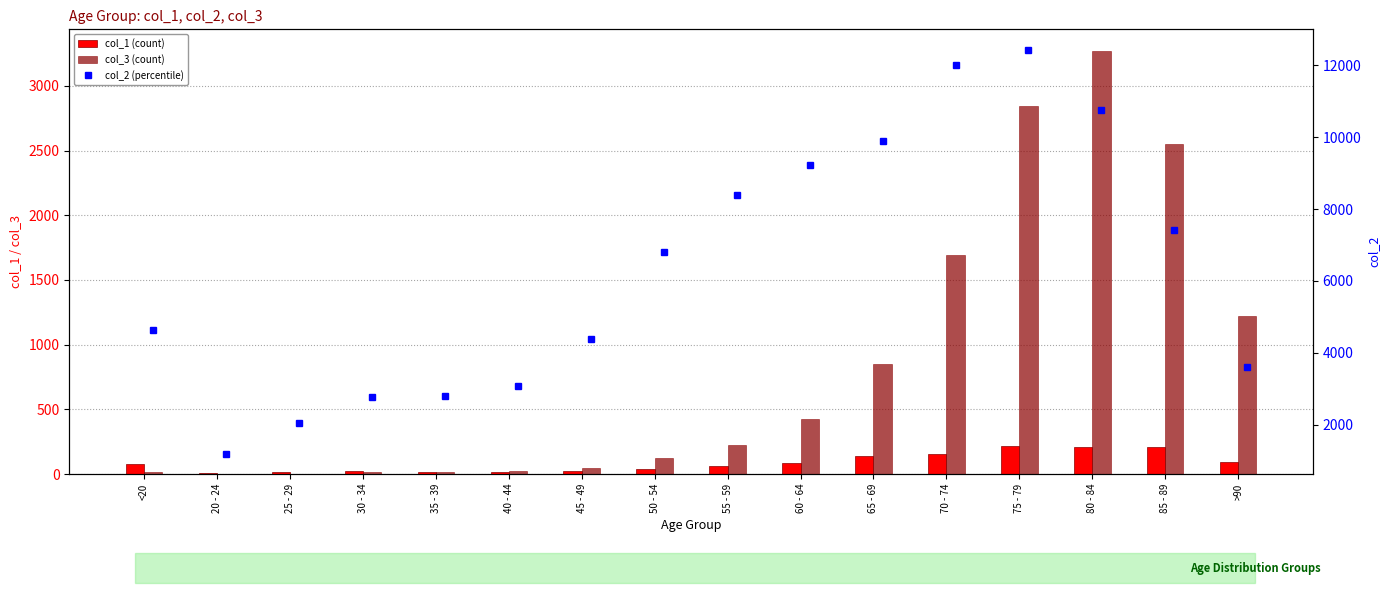

What is the difference between the second highest and second lowest values in the col_2 series?

9980